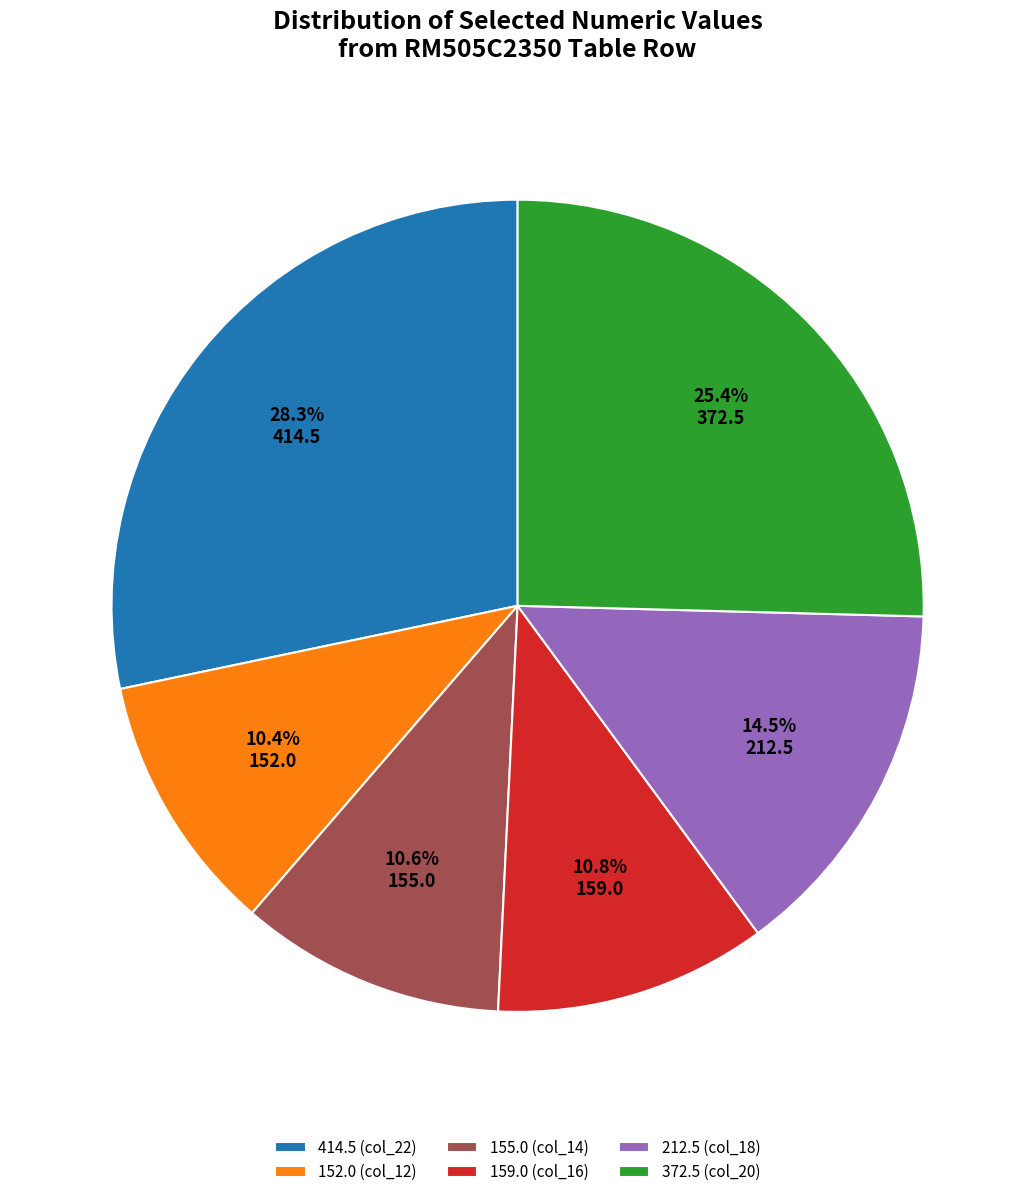

What is the ratio of the value at 152.0 (col_12) to the value at 159.0 (col_16)?

1.0